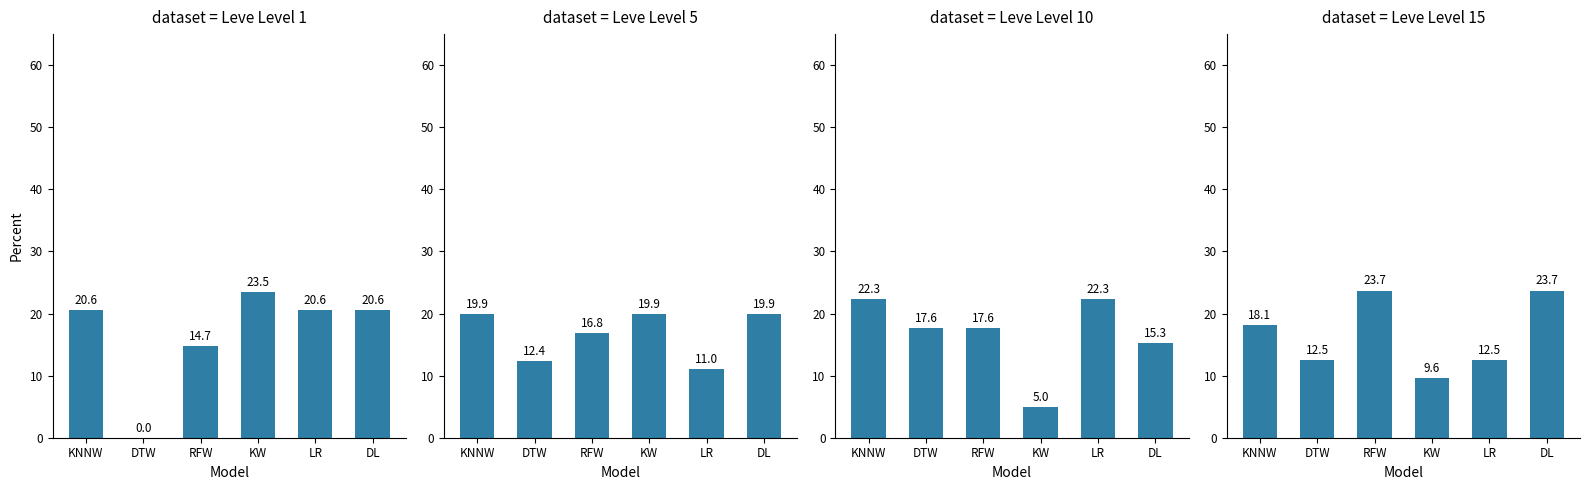

Which series has the largest range (max minus min)?

Leve Level 1